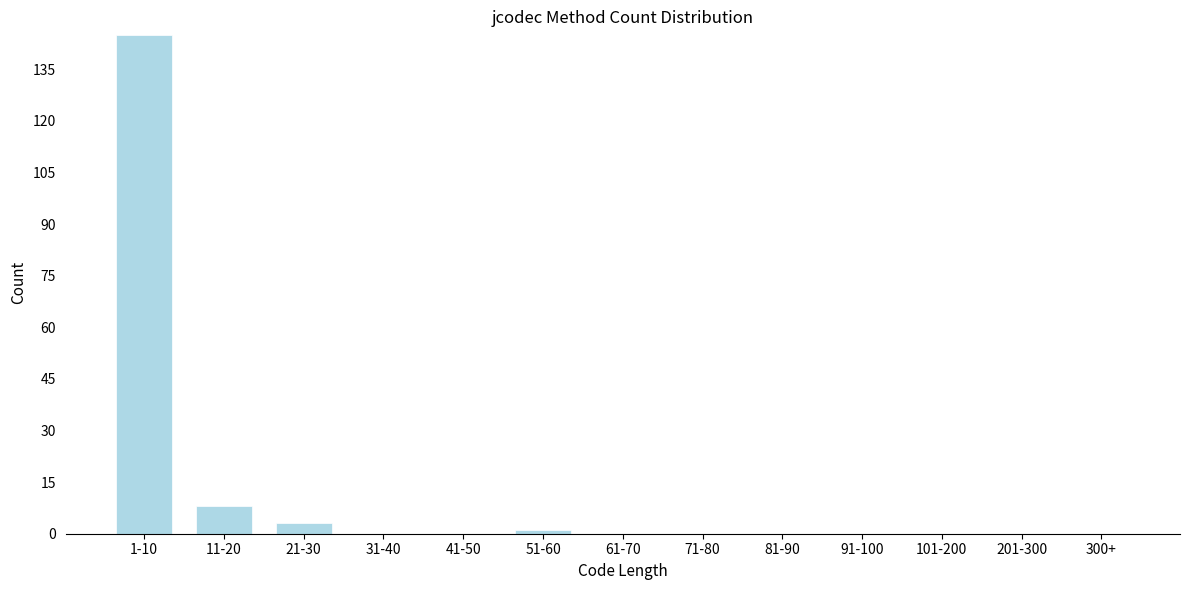

Reading left to right, list all the values displayed in this chart.

1-10=145	11-20=8	21-30=3	31-40=0	41-50=0	51-60=1	61-70=0	71-80=0	81-90=0	91-100=0	101-200=0	201-300=0	300+=0